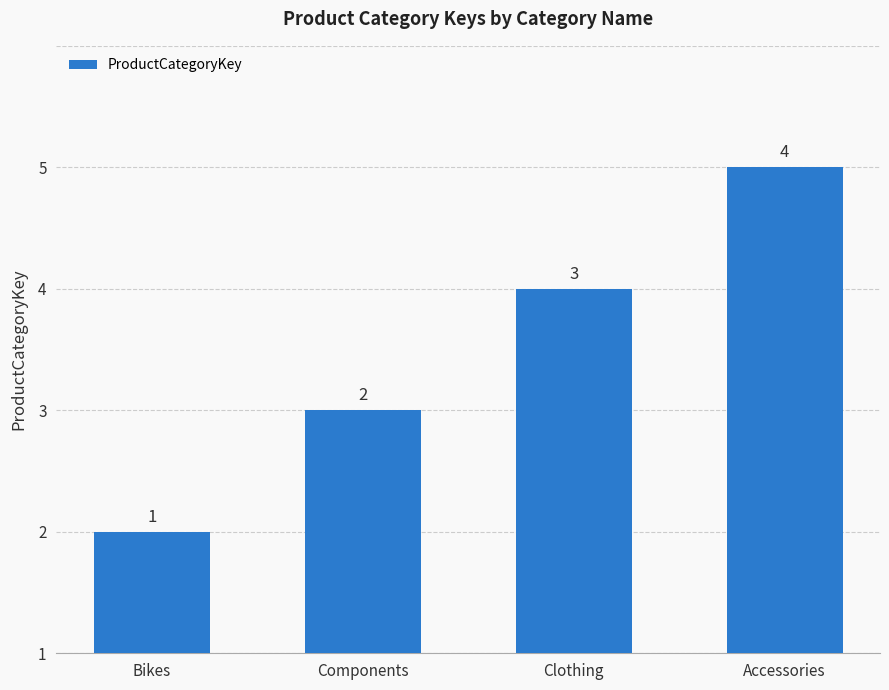

Rank the categories by value from lowest to highest.

Bikes, Components, Clothing, Accessories